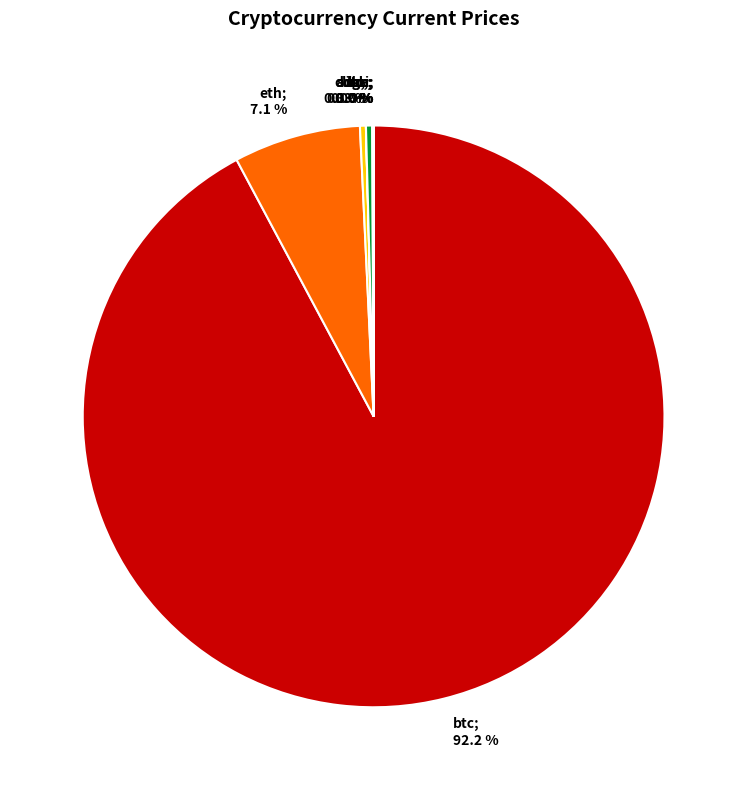

Is there any slice that represents more than half of the pie?

Yes